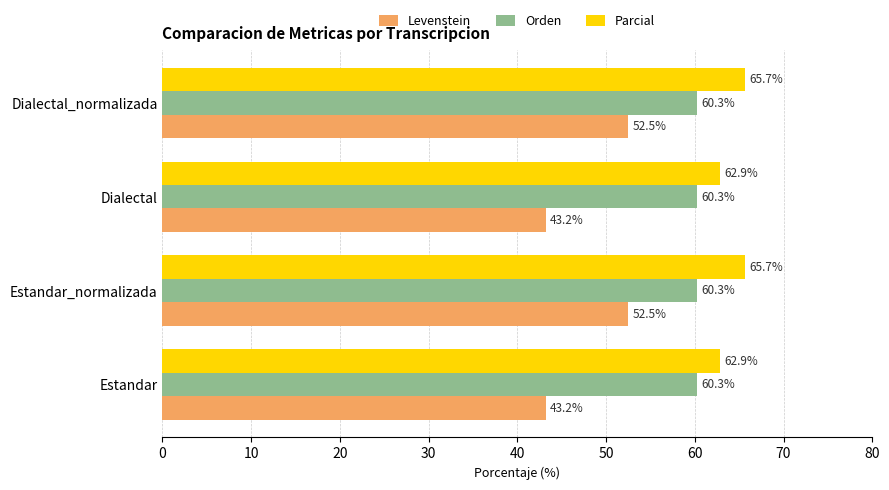

What are all the series names shown in the legend?

Levenstein, Orden, Parcial